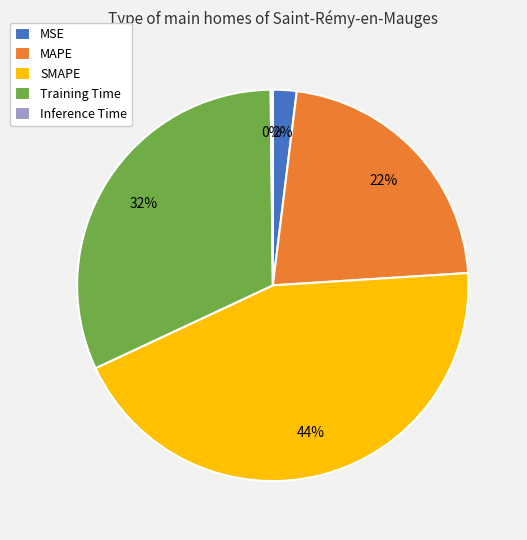

Is it true that SMAPE is 37% of the pie?

False